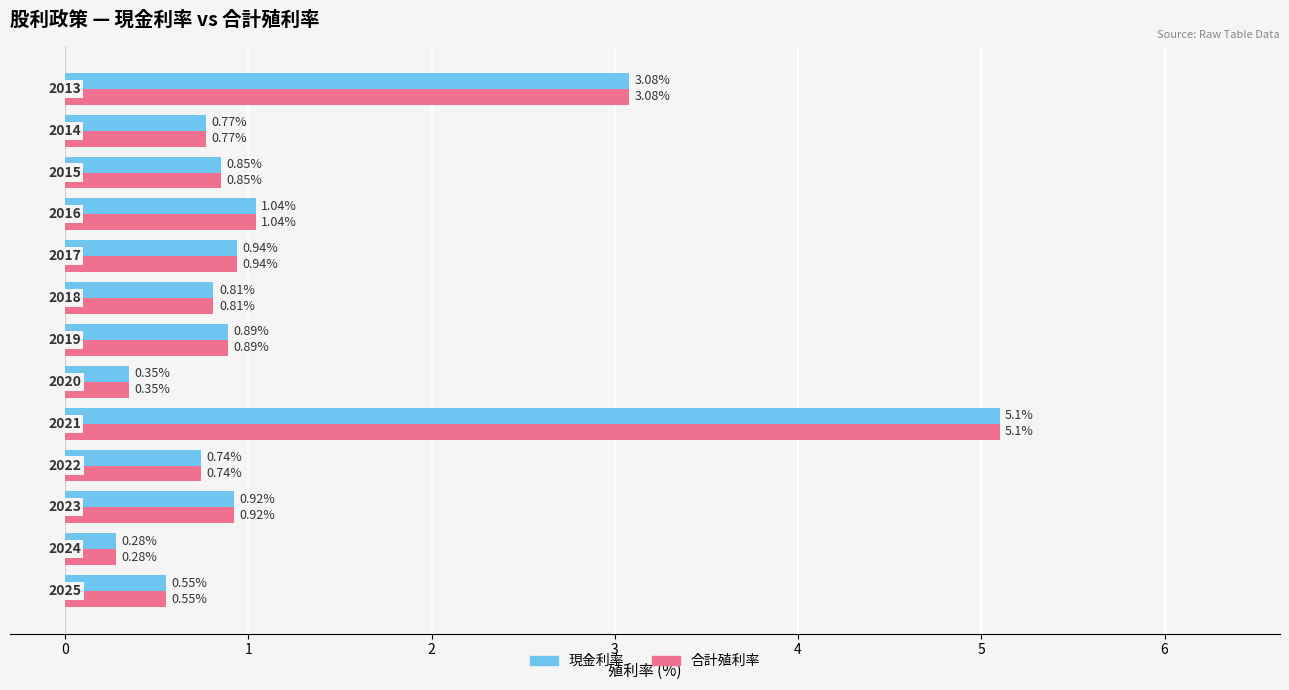

What is the sum of all 合計殖利率 values?

16.3